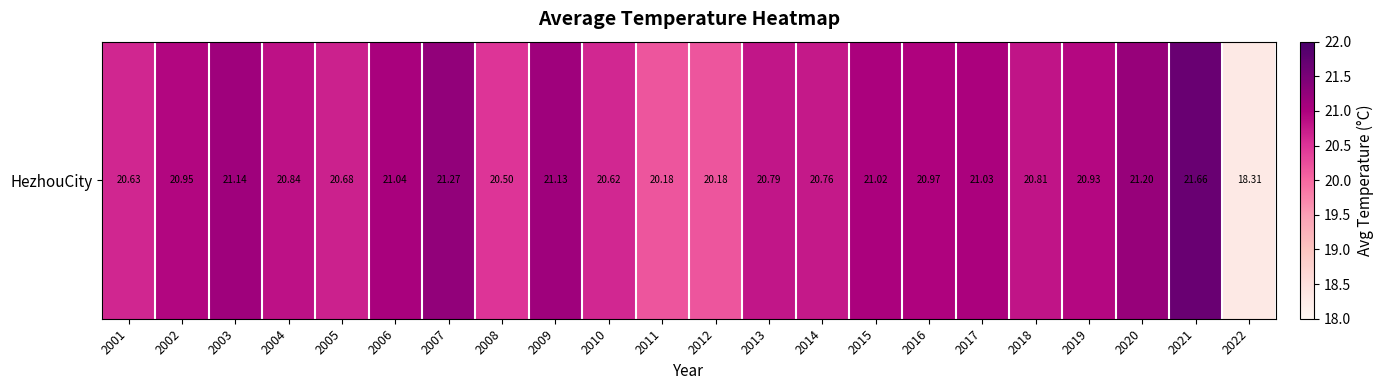

True or false: the data shows 6.8 at 2009.

False